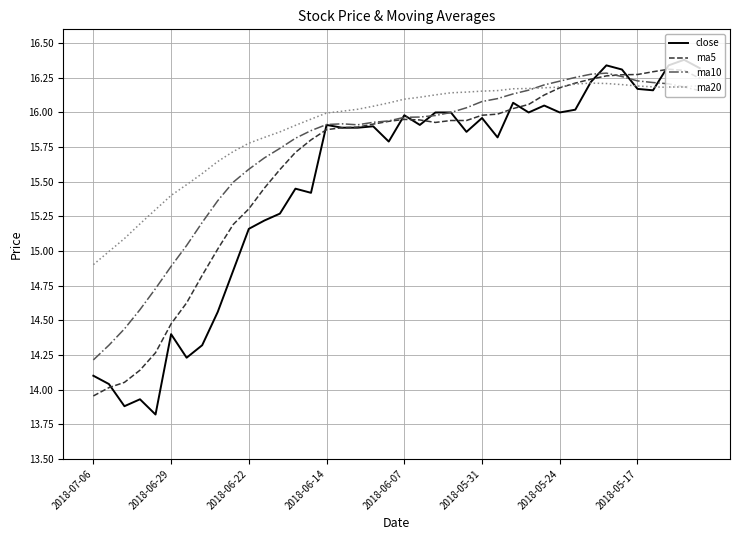

Which series has the largest total across all categories?

ma20